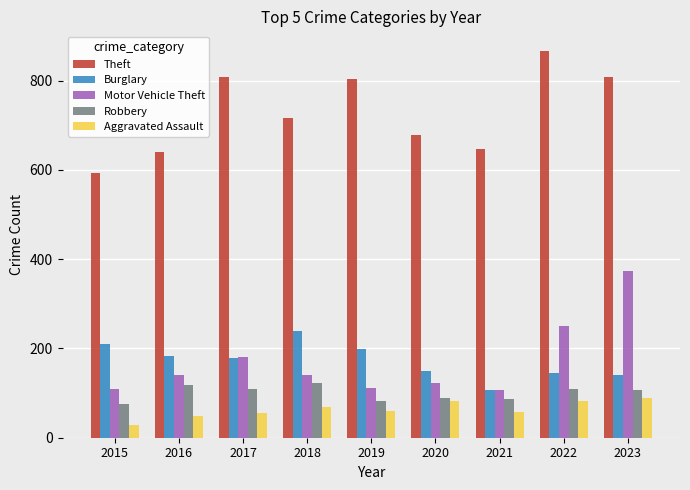

Count the number of categories in the chart.

9